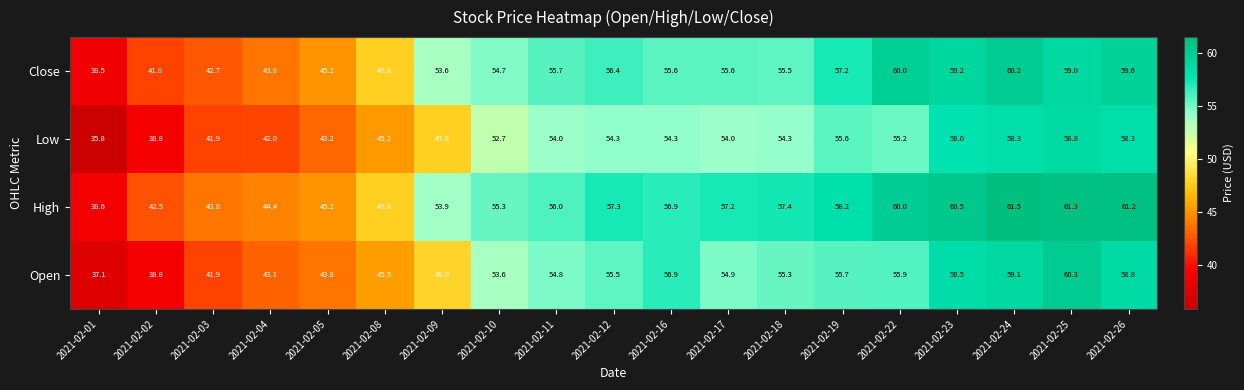

At which category is the sum across all series the highest?

2021-02-25